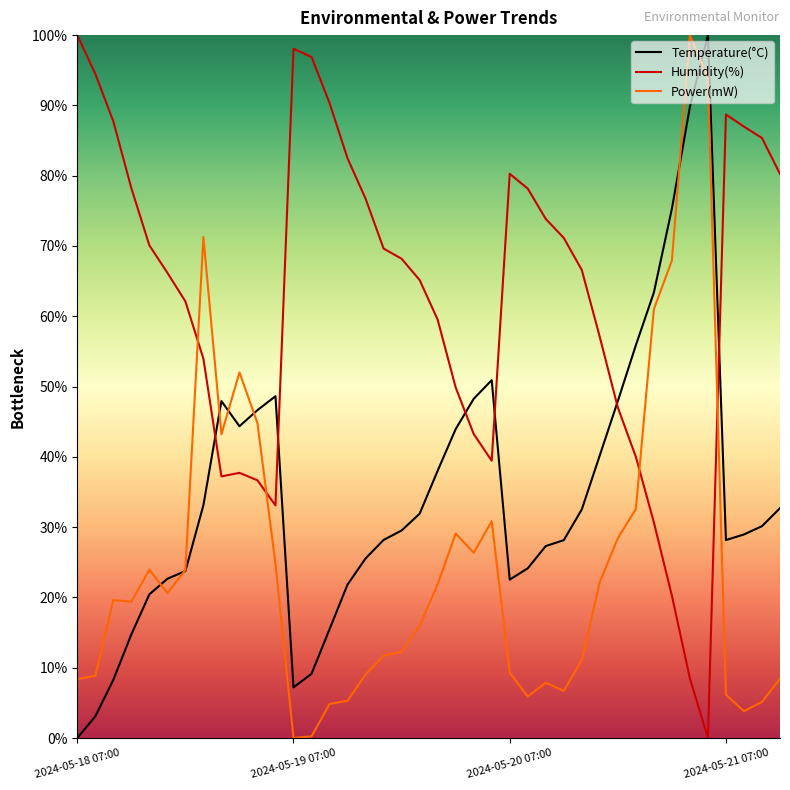

True or false: Power(mW) and Humidity(%) cross at least once.

True